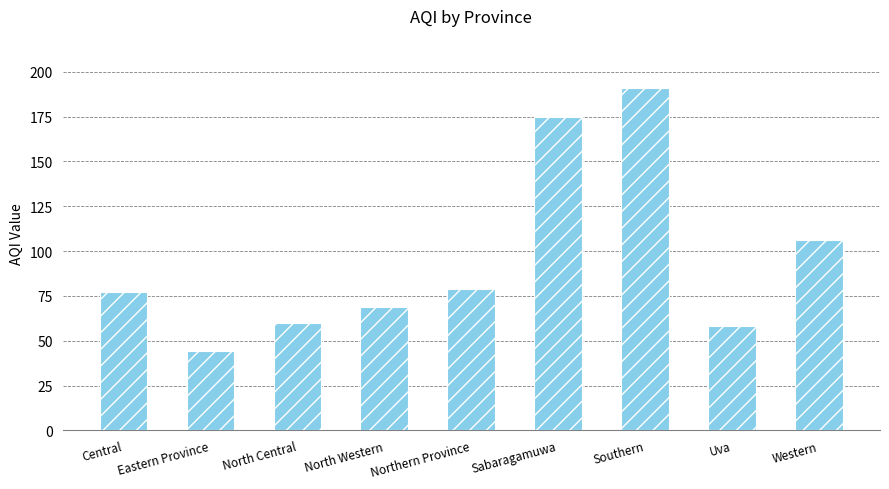

List the labels in order of value, smallest first.

Eastern Province, Uva, North Central, North Western, Central, Northern Province, Western, Sabaragamuwa, Southern